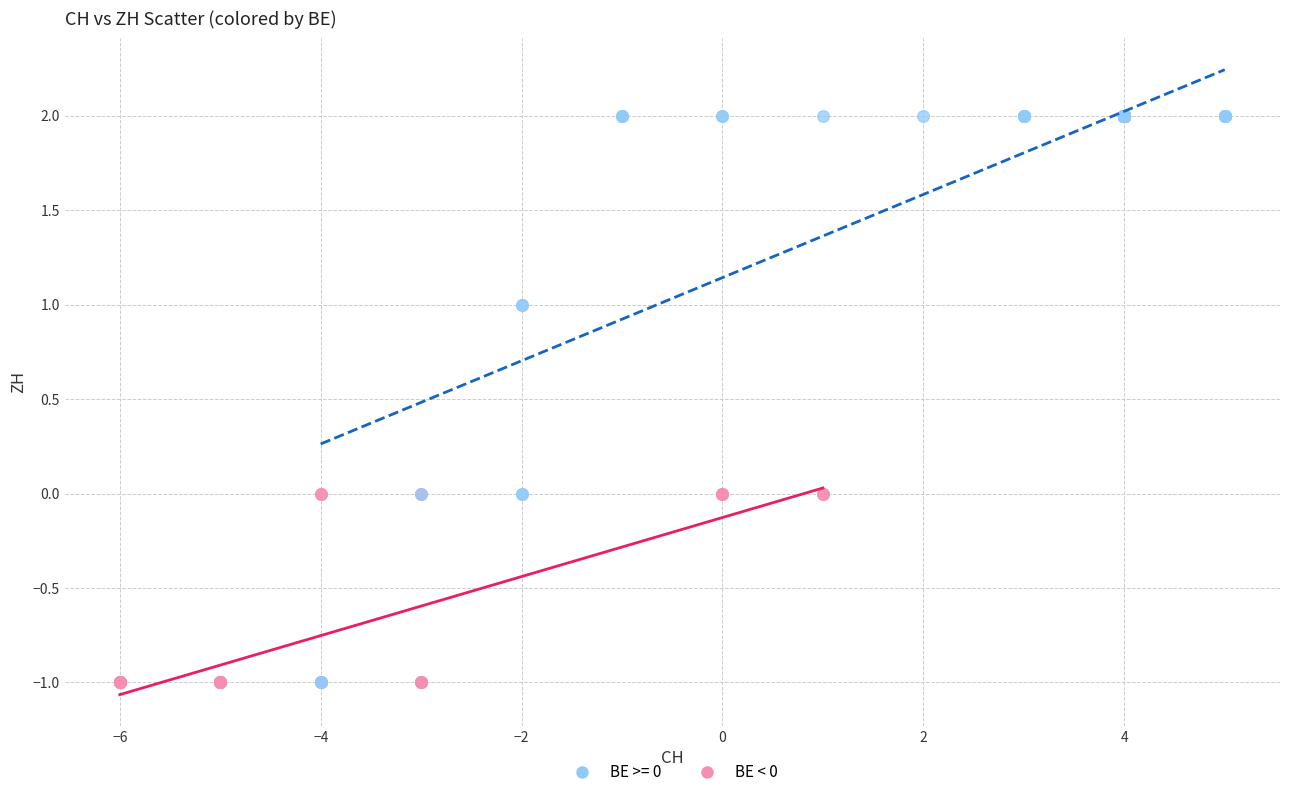

Which series has the largest Y range (max minus min)?

BE >= 0